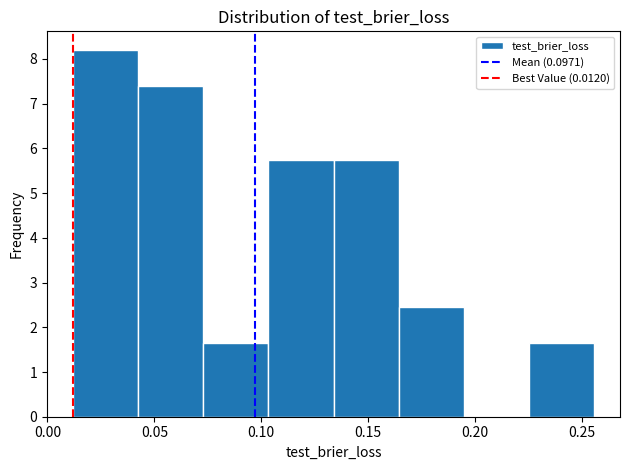

Reading left to right, transcribe this chart: for each bar, give the range it covers on the x-axis and its height. Neither the bar edges nor the heights are printed on the chart, so give them approximately, as read against the axes.

0.010 to 0.040: 8.2
0.040 to 0.075: 7.4
0.075 to 0.105: 1.6
0.105 to 0.135: 5.7
0.135 to 0.165: 5.7
0.165 to 0.195: 2.5
0.195 to 0.225: 0
0.225 to 0.255: 1.6